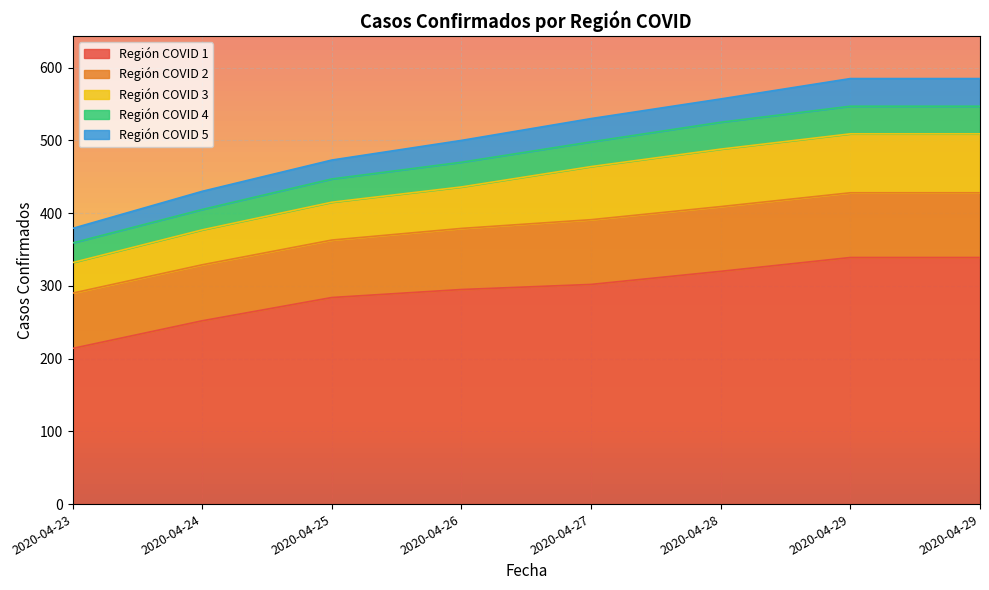

At which label is Región COVID 5 closest to 29?

2020-04-26